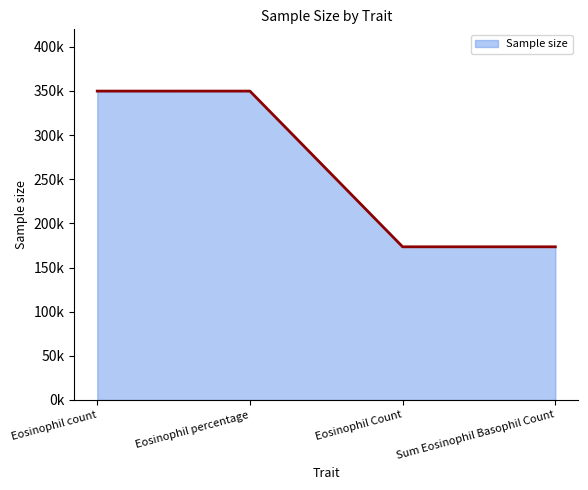

Is this an area chart (filled region under the line)?

Yes